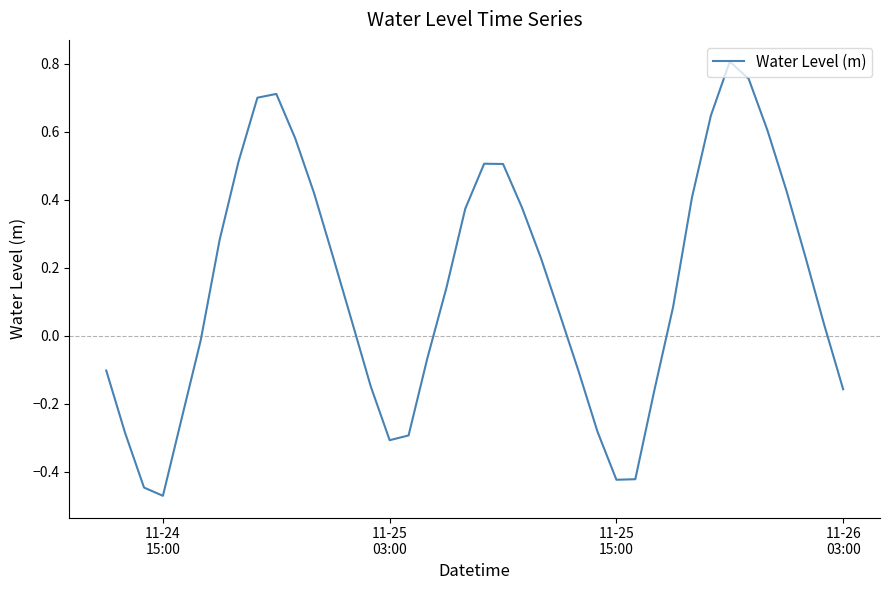

What is the difference between the maximum and minimum values?

1.3